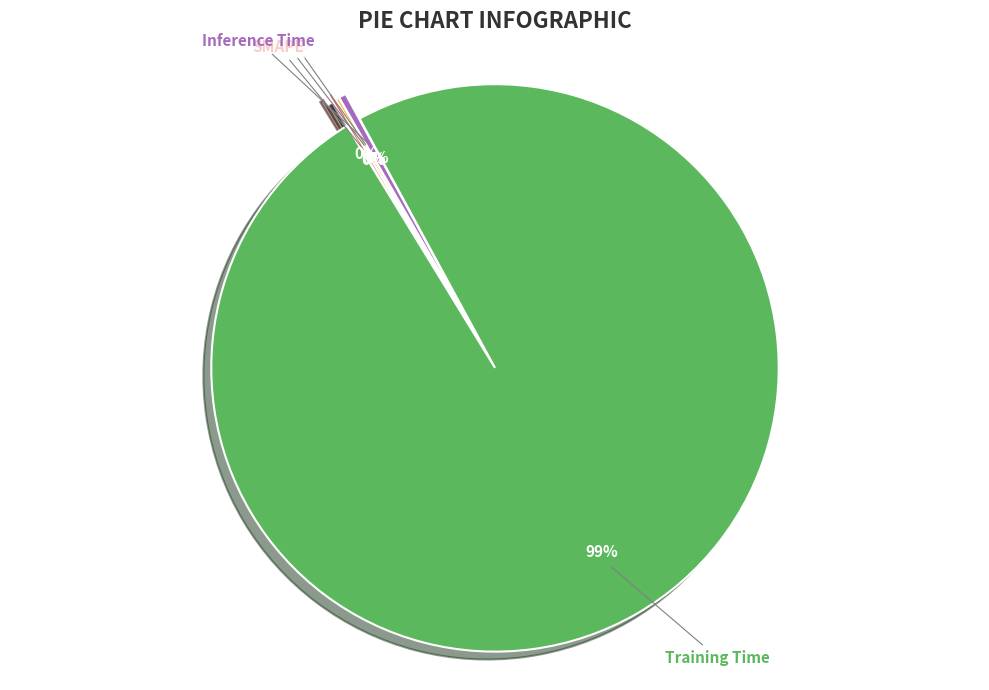

Which slice is the largest?

Training Time